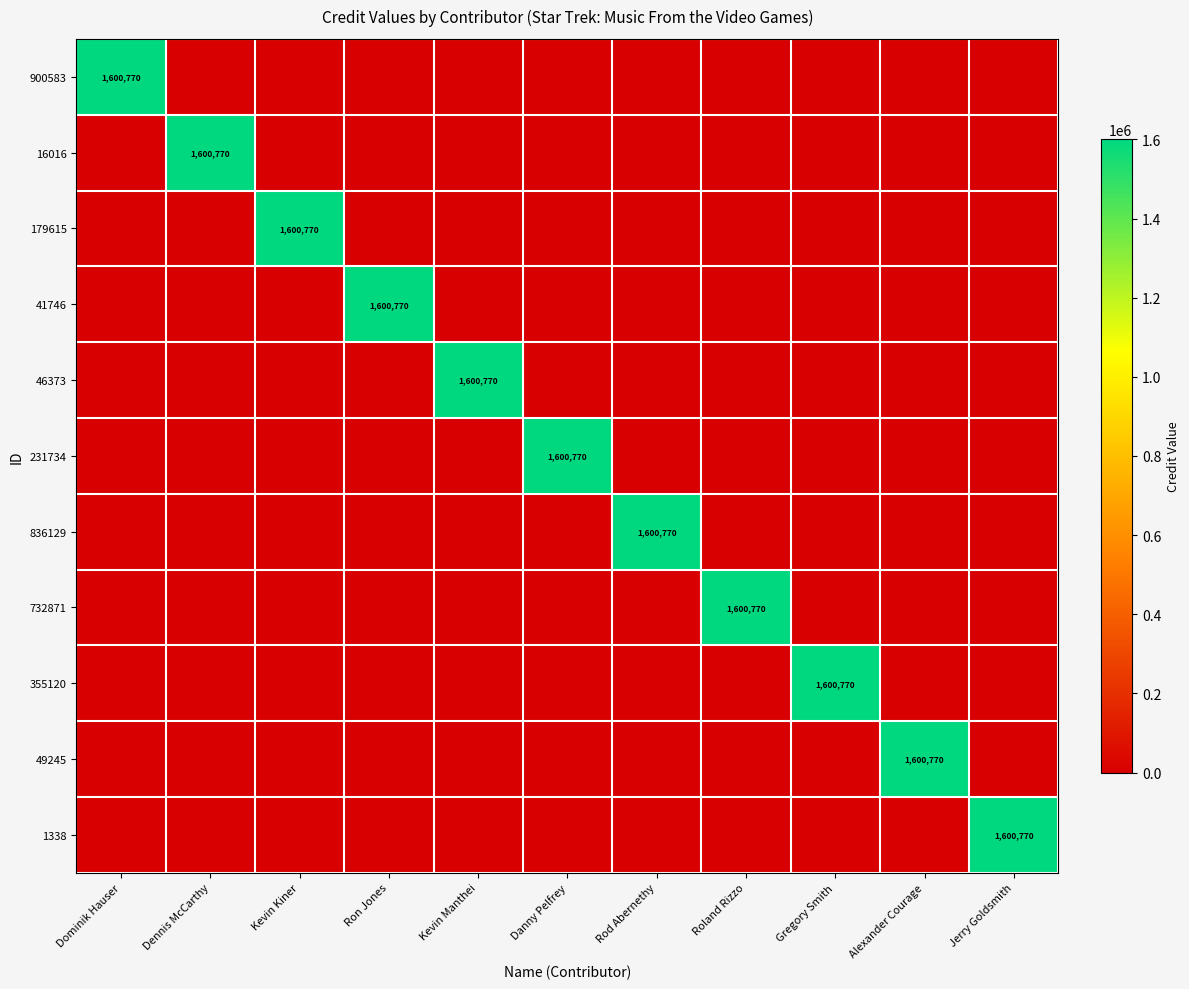

Is it true that 732871 equals -713083 at Alexander Courage?

False